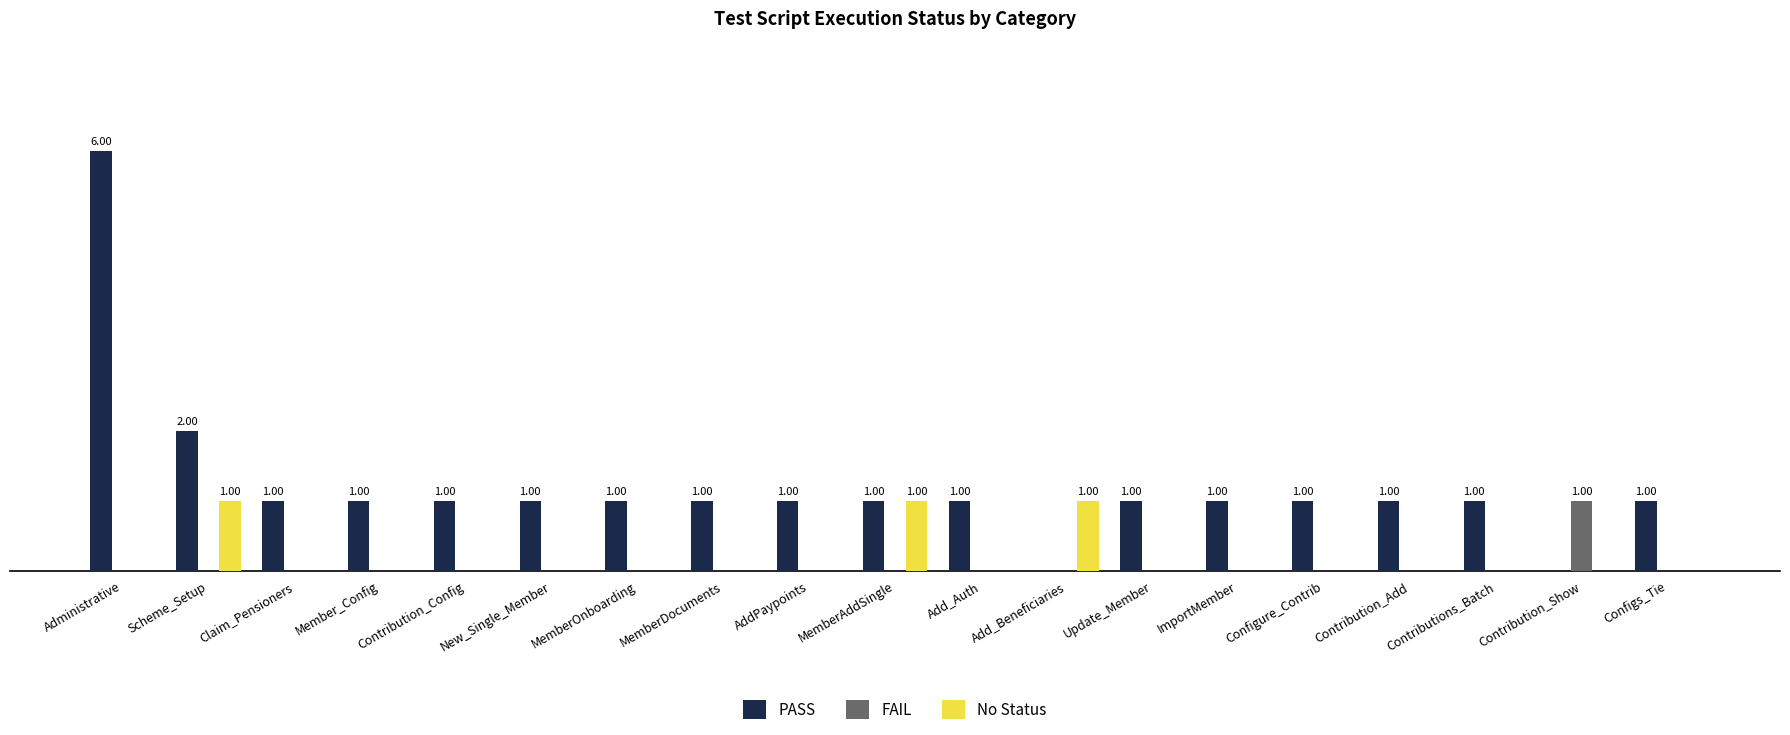

Reading right to left, transcribe all the data shown in this chart.

PASS: 1	0	1	1	1	1	1	0	1	1	1	1	1	1	1	1	1	2	6
FAIL: 0	1	0	0	0	0	0	0	0	0	0	0	0	0	0	0	0	0	0
No Status: 0	0	0	0	0	0	0	1	0	1	0	0	0	0	0	0	0	1	0